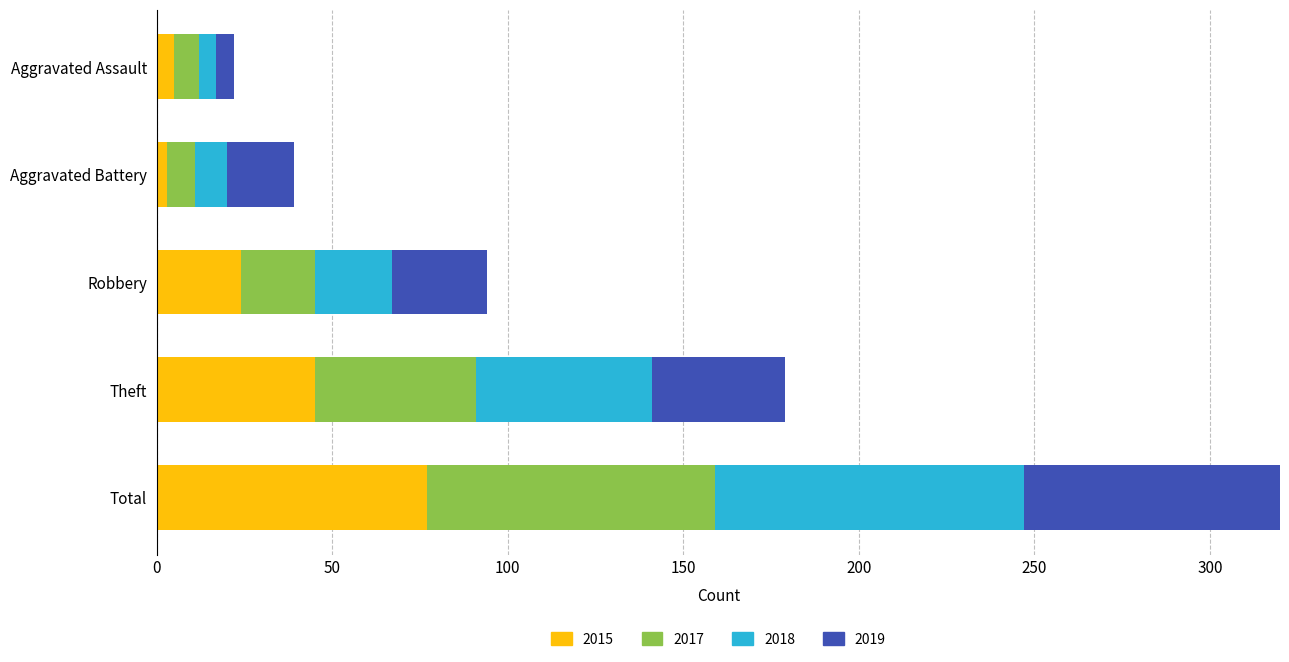

Which has a higher value, Total or Aggravated Assault?

Total